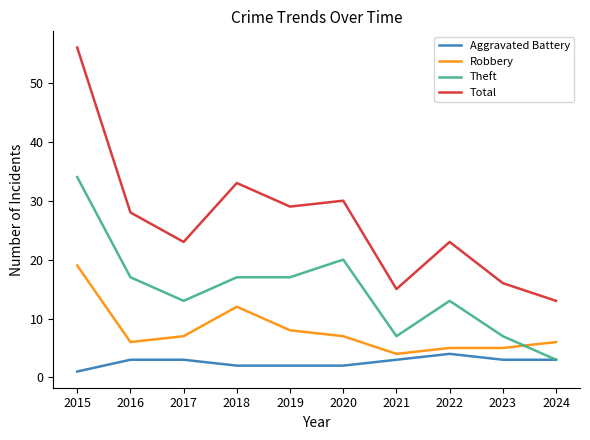

True or false: Robbery and Total cross at least once.

False